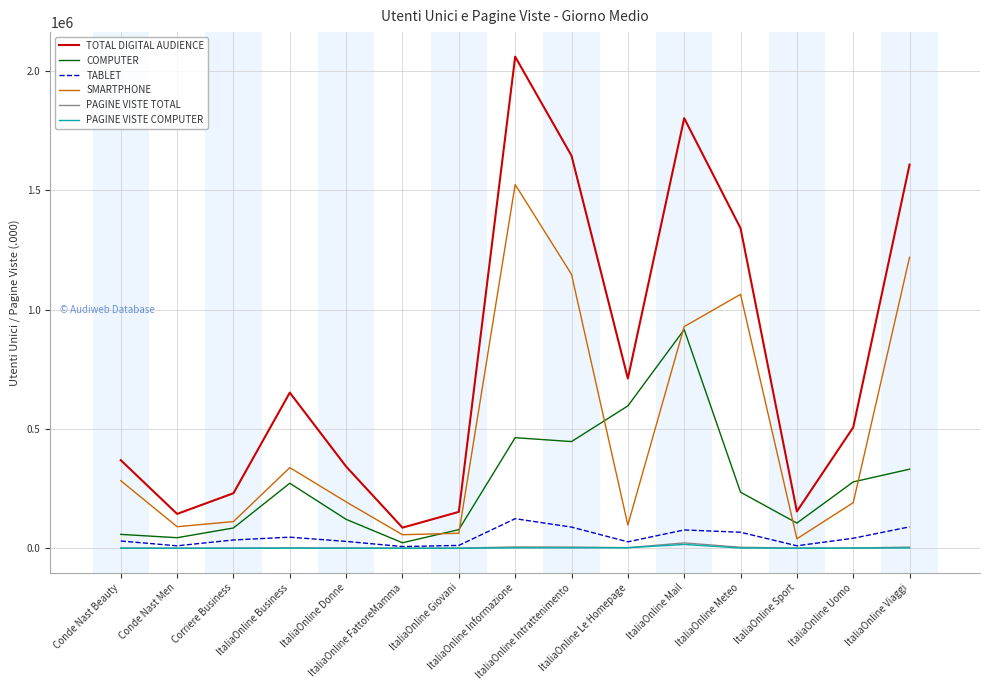

True or false: SMARTPHONE and TOTAL DIGITAL AUDIENCE intersect in this chart.

False